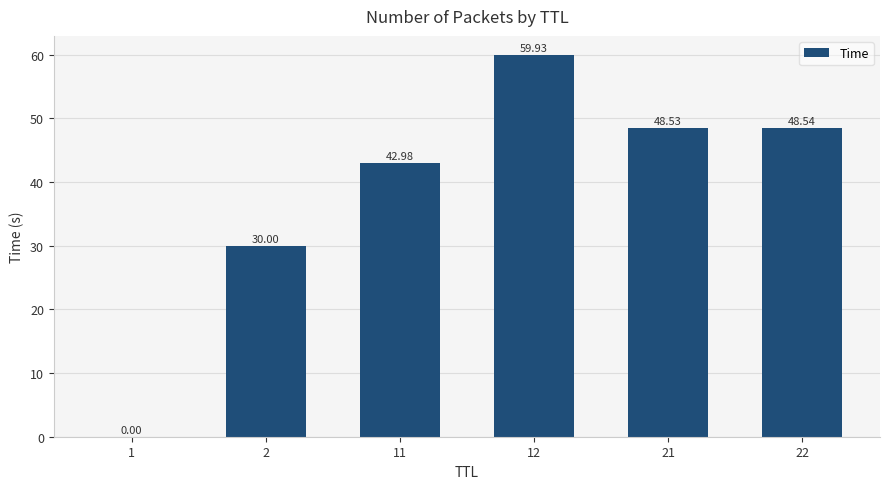

Which has a higher value, 1 or 22?

22